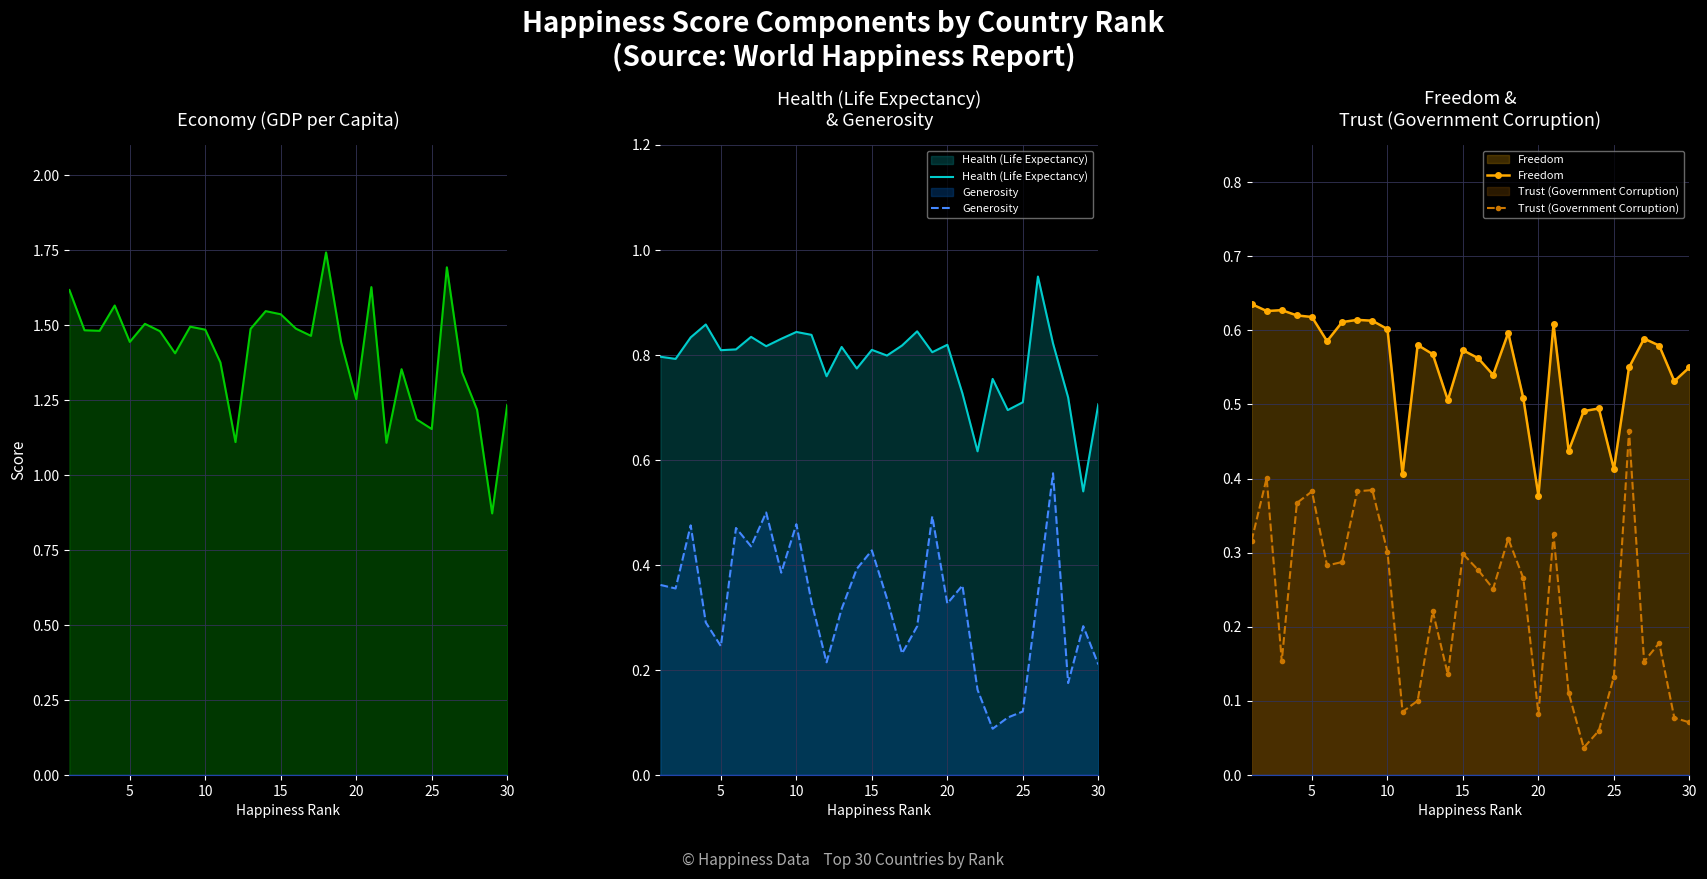

What is the average value of the Economy (GDP per Capita) series?

1.4